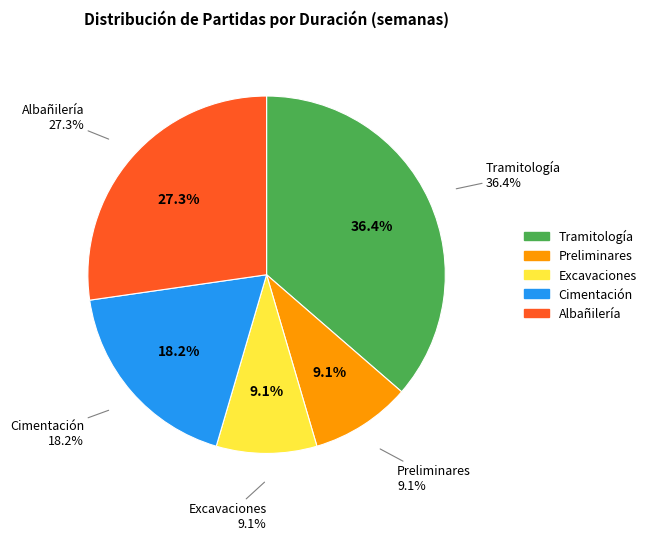

Which slice is the largest?

Tramitología